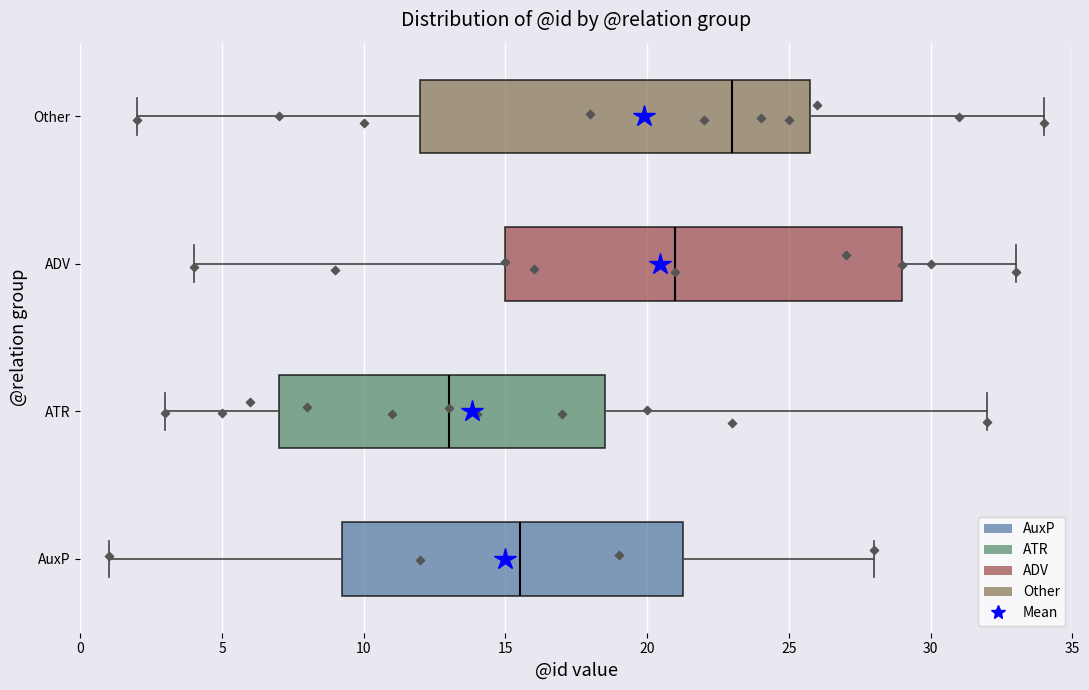

Reading bottom to top, transcribe this box plot: for each box, give where its median line is, the range the box spans, and where its two whiskers end, as read against the x-axis. The values are not printed on the chart, so give them approximately, as read against the axis.

AuxP: median 15.5, box 9.5 to 21.5, whiskers 1.0 to 28.0
ATR: median 13.0, box 7.0 to 18.5, whiskers 3.0 to 32.0
ADV: median 21.0, box 15.0 to 29.0, whiskers 4.0 to 33.0
Other: median 23.0, box 12.0 to 26.0, whiskers 2.0 to 34.0